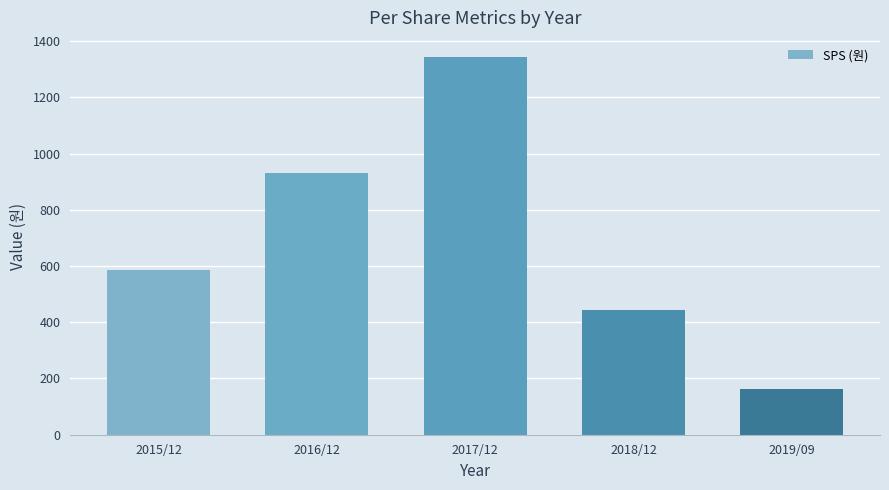

What value does the data have at 2017/12, to the nearest 100?

1300